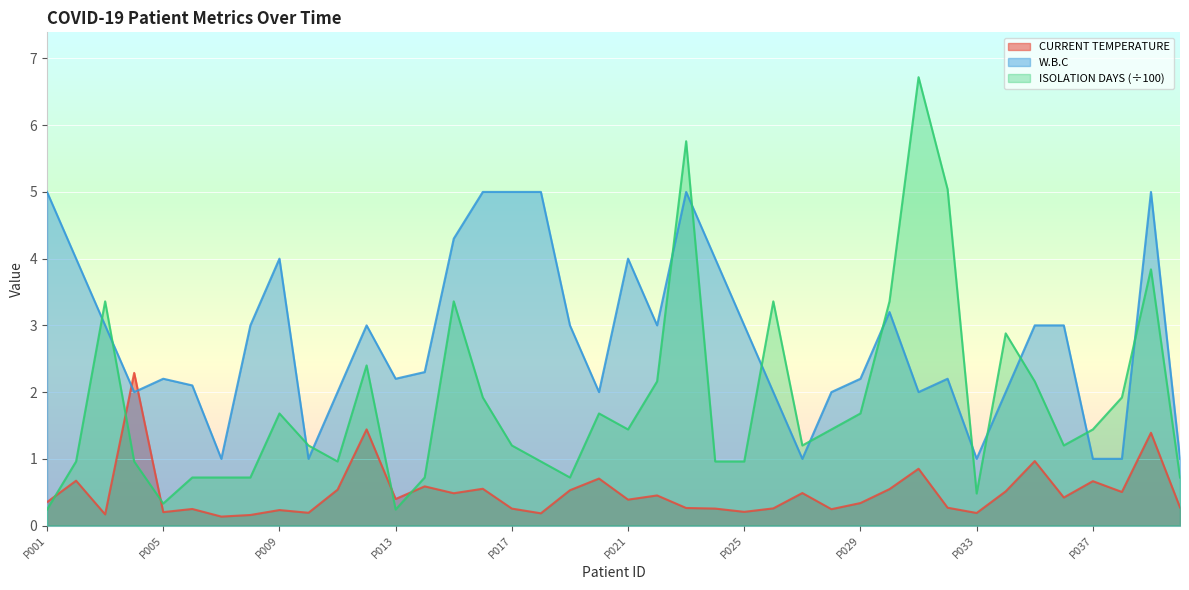

At which label is CURRENT TEMPERATURE closest to 1?

P035